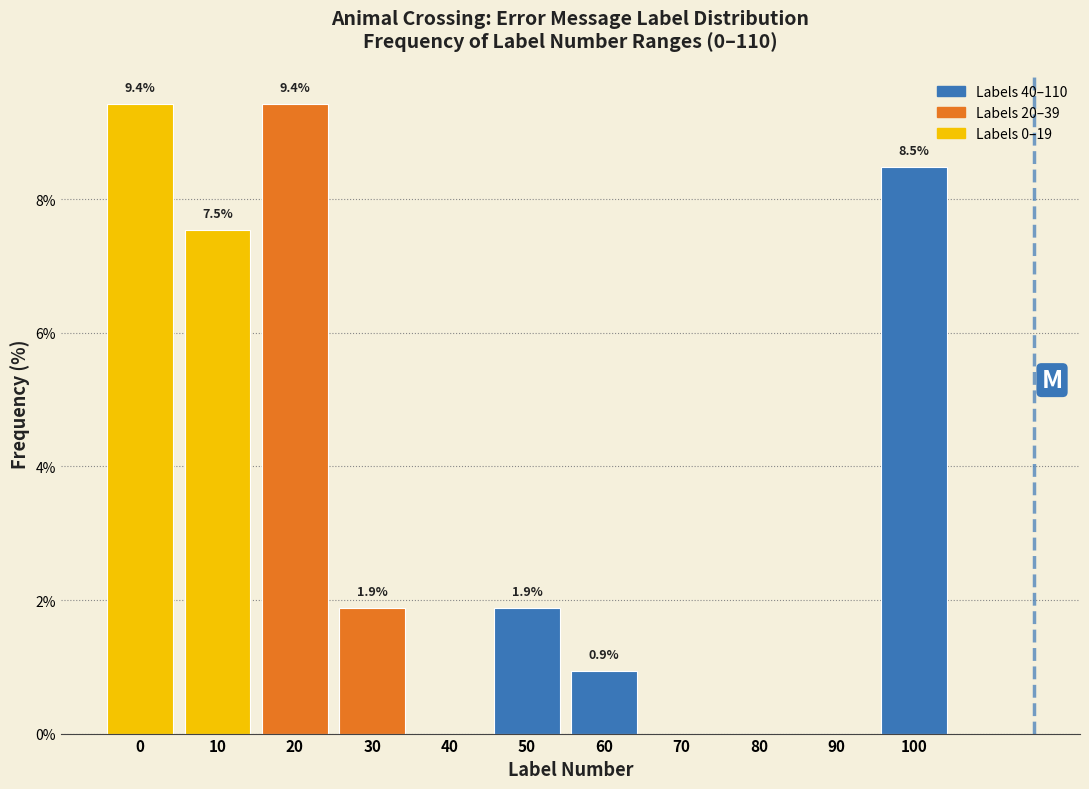

Reading left to right, transcribe all the data shown in this chart.

0=9.4	10=7.5	20=9.4	30=1.9	40=0.0	50=1.9	60=0.9	70=0.0	80=0.0	90=0.0	100=8.5